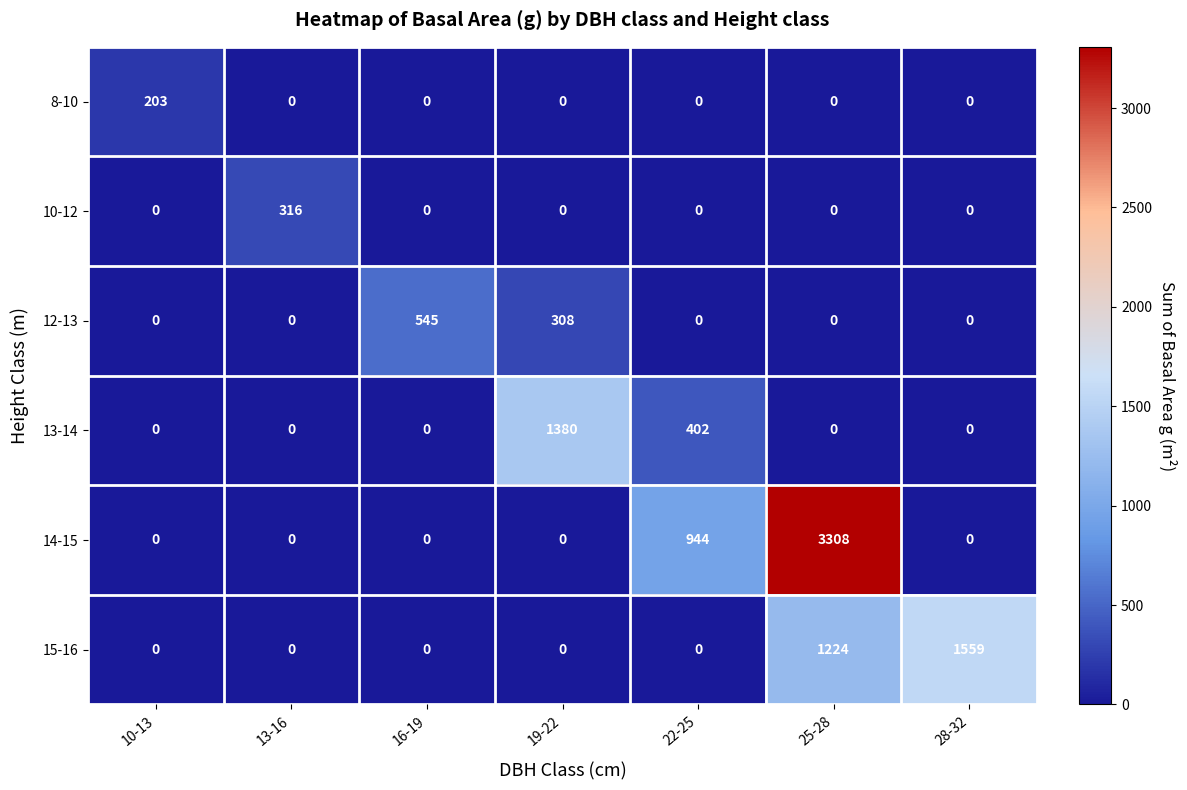

Which series has the largest total across all categories?

14-15